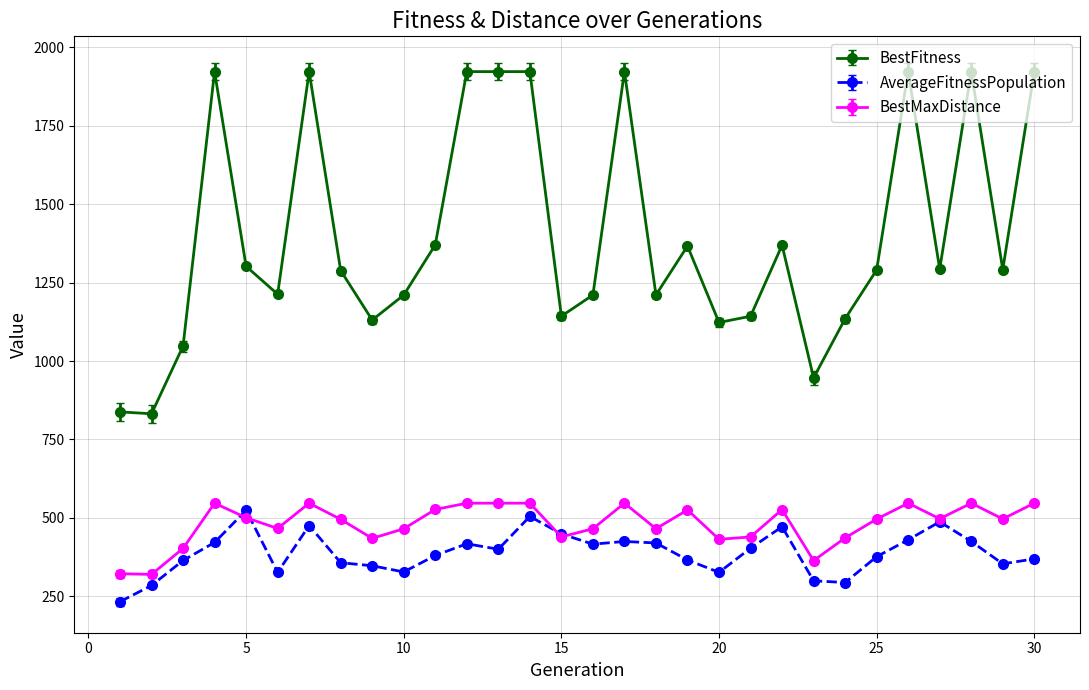

Does the chart display data point markers on the line(s)?

Yes